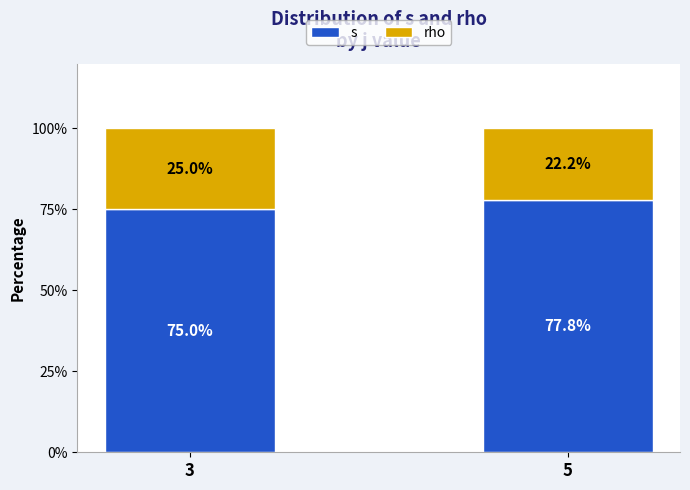

What is the total value across all series at 3?

100.0